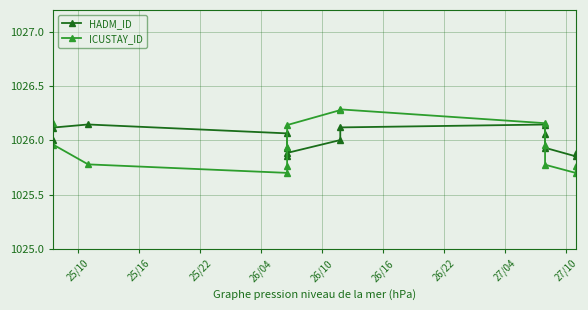

Which series changed the most between 25/16 and 26/10?

ICUSTAY_ID